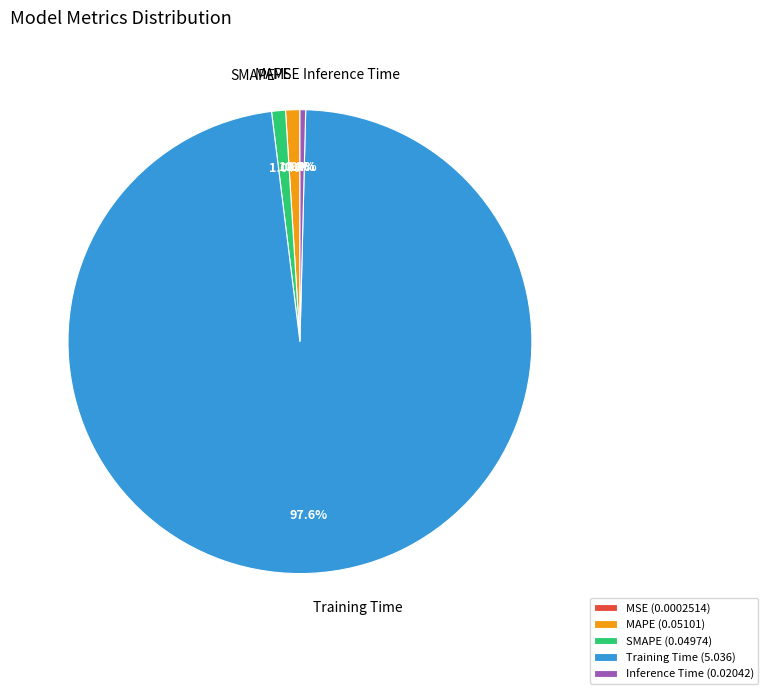

What percentage is the MAPE slice, to the nearest percent?

1%